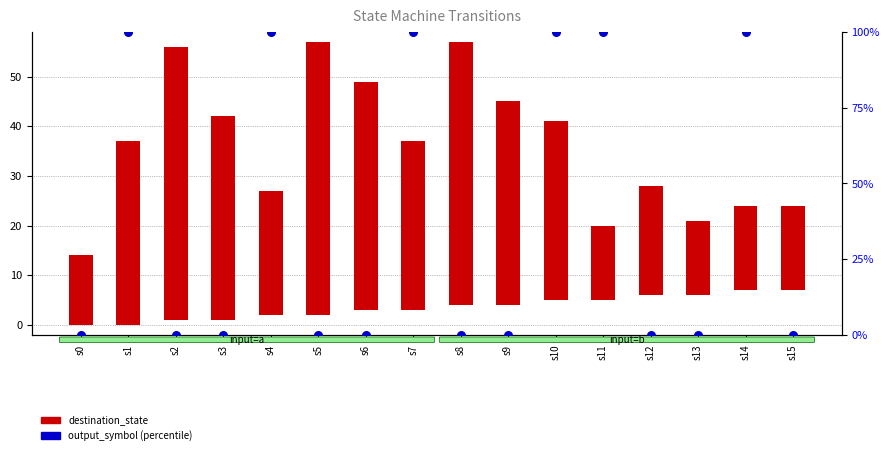

At which category is the sum across all series the highest?

s1